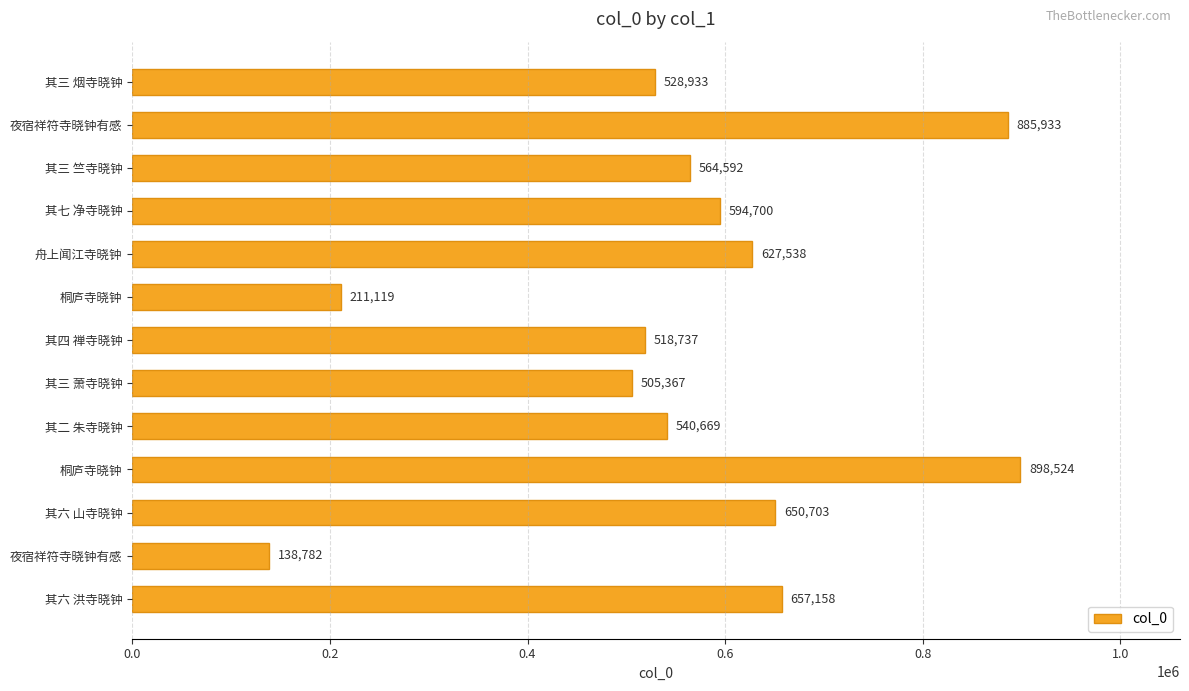

How many data points are less than 564592?

6